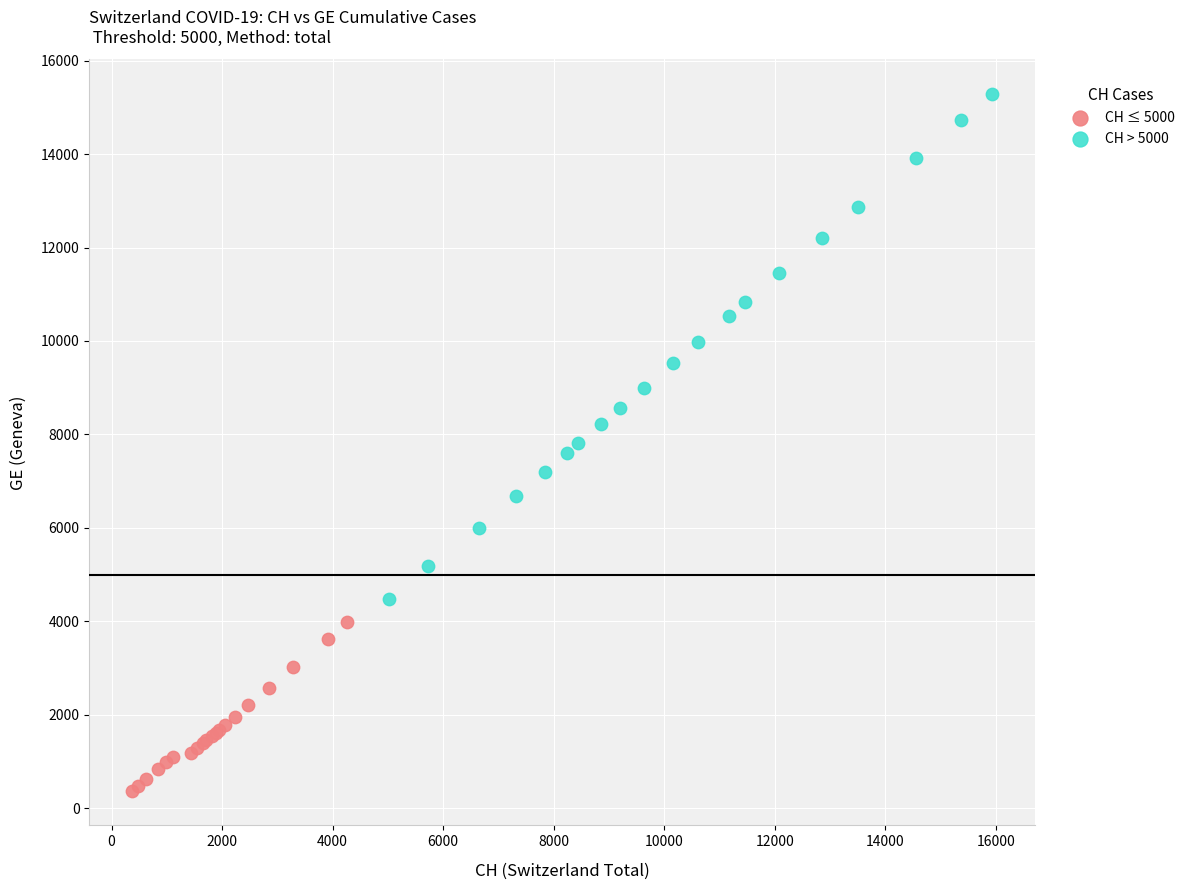

Which series has the largest Y range (max minus min)?

CH > 5000